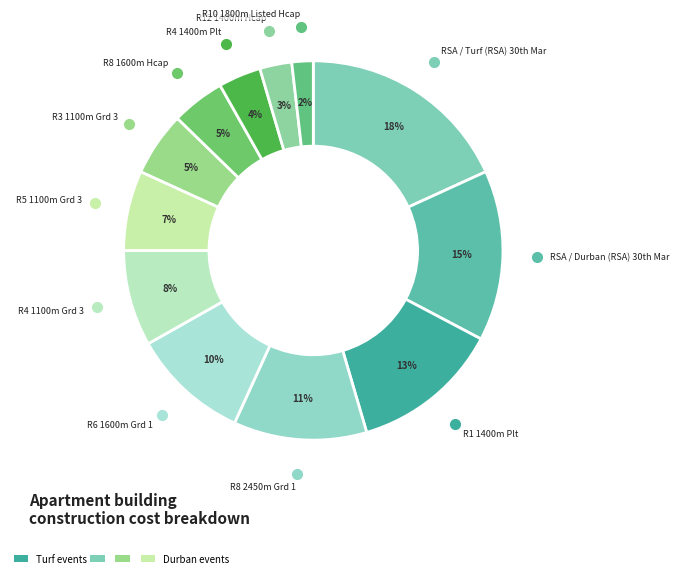

How many slices are in this pie chart?

12